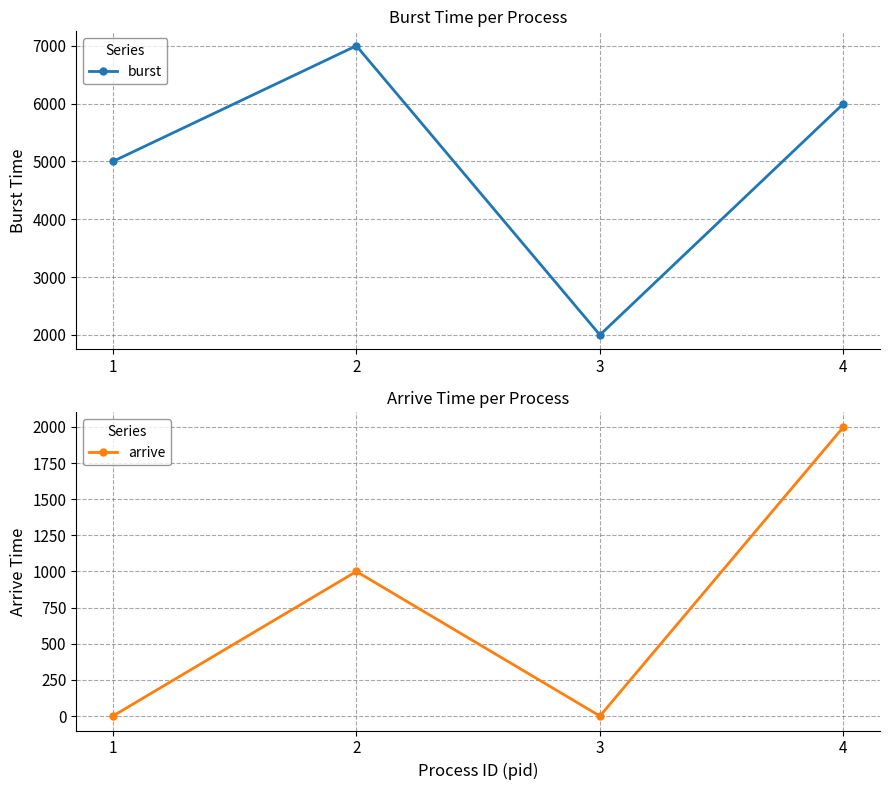

Where does the arrive series first go above 1000?

4